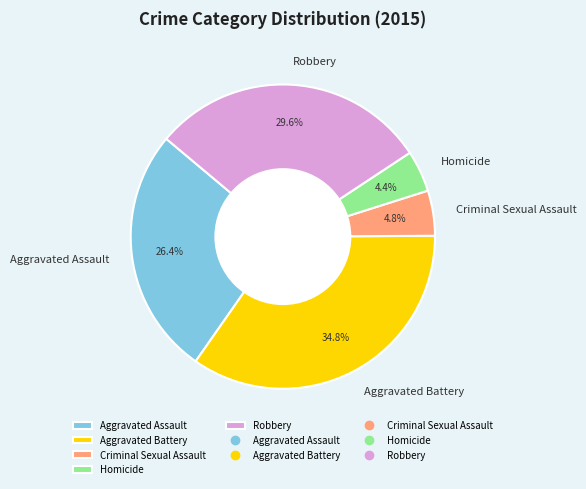

Does any single category account for the majority?

No